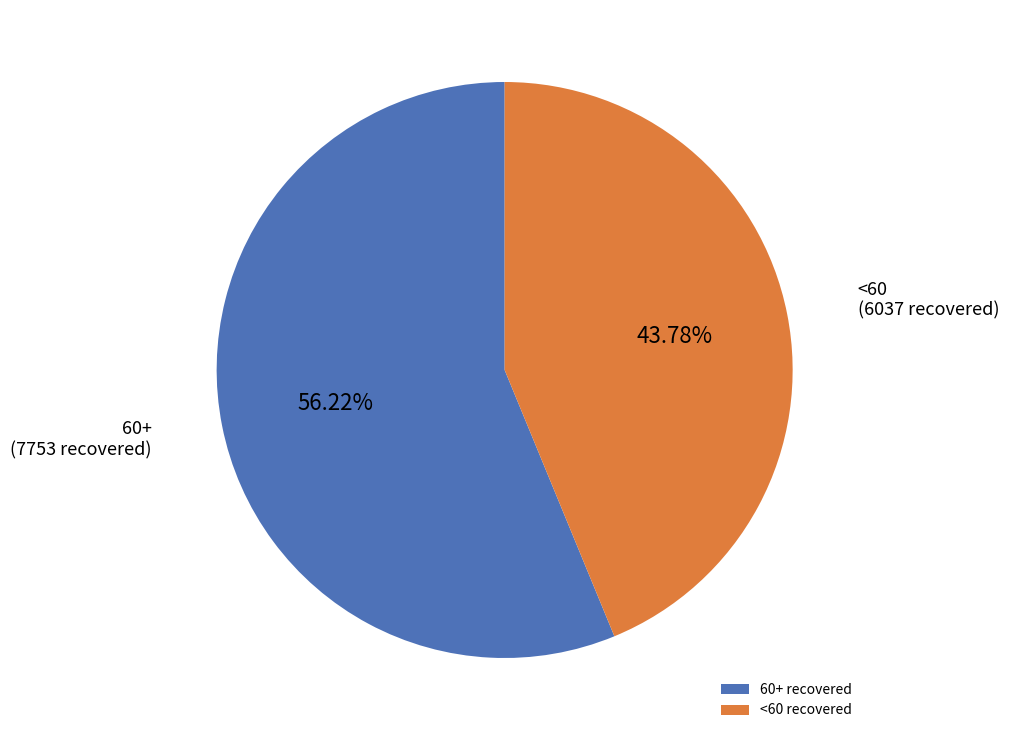

Between <60 recovered and 60+ recovered, which is larger?

60+ recovered